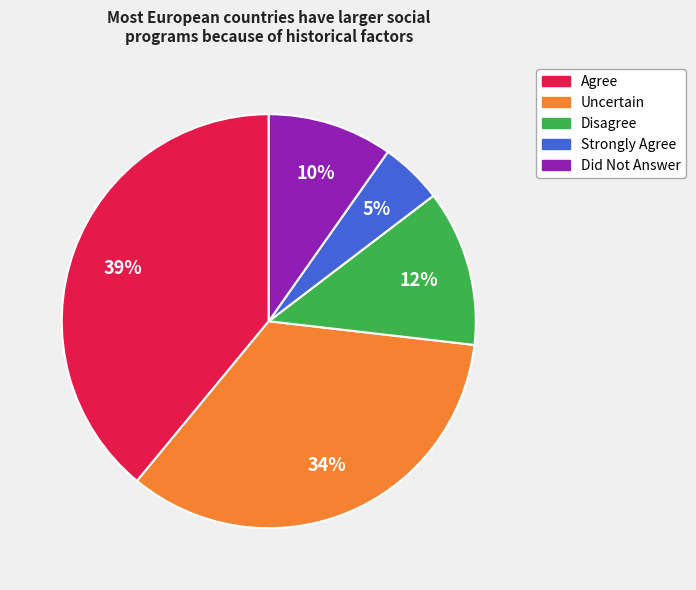

Between Did Not Answer and Strongly Agree, which is larger?

Did Not Answer